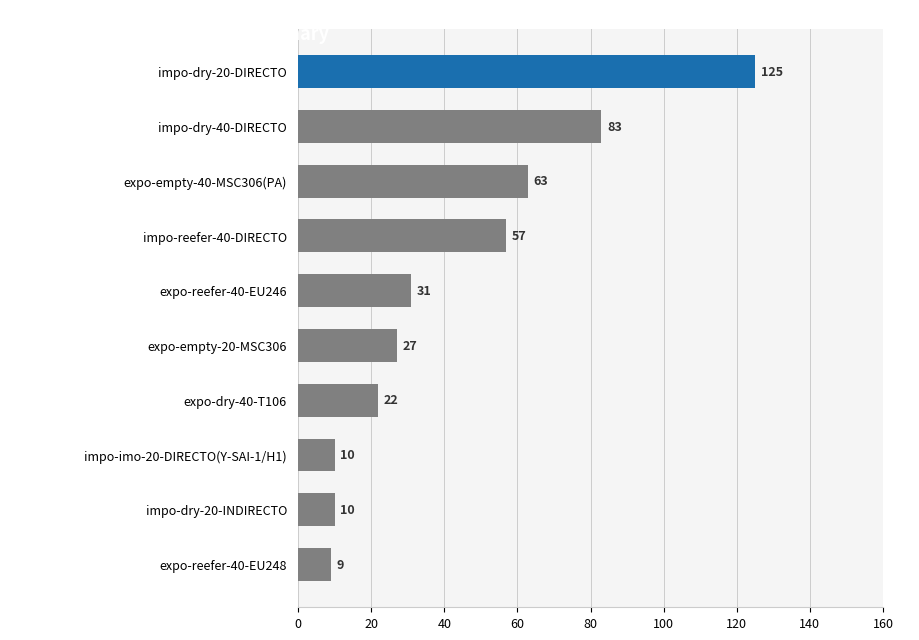

Which label corresponds to the largest value in the chart?

impo-dry-20-DIRECTO